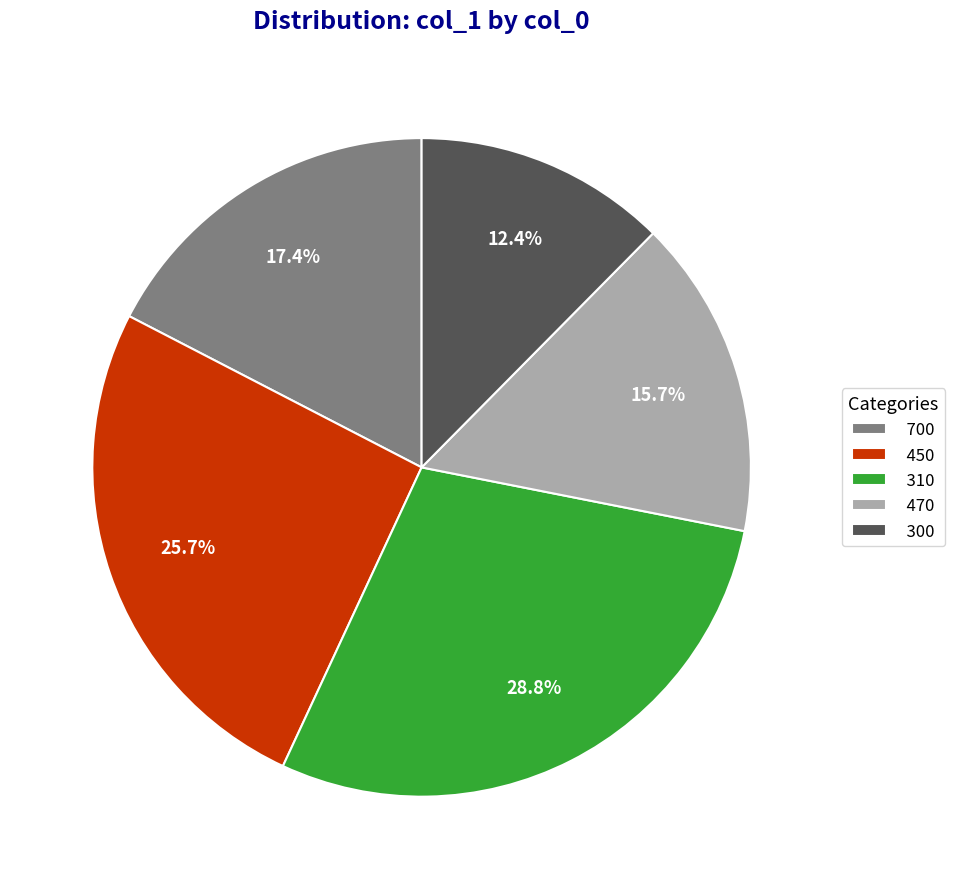

Is it true that 300 is 12% of the pie?

True